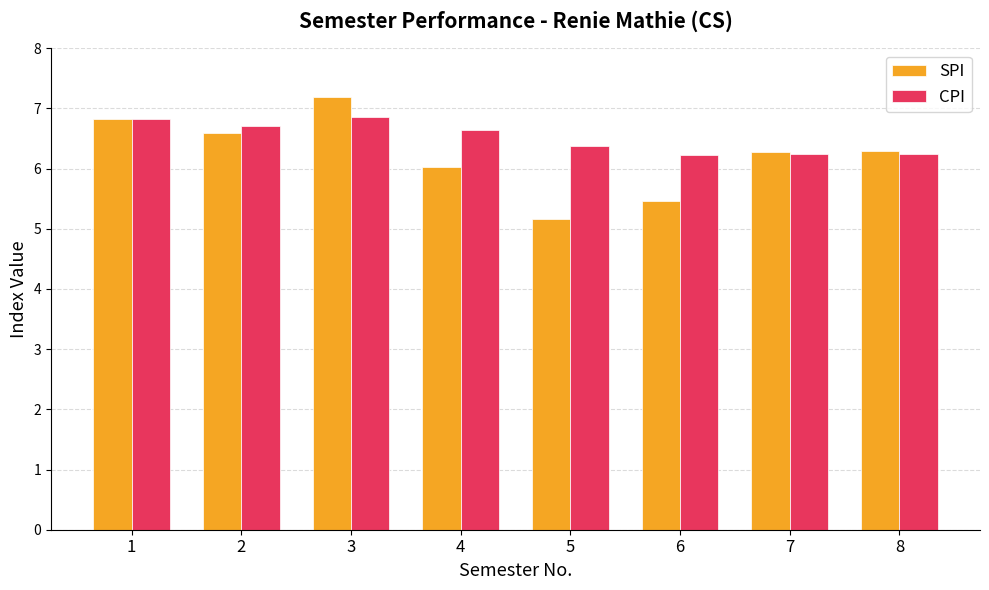

Which series has the largest range (max minus min)?

SPI